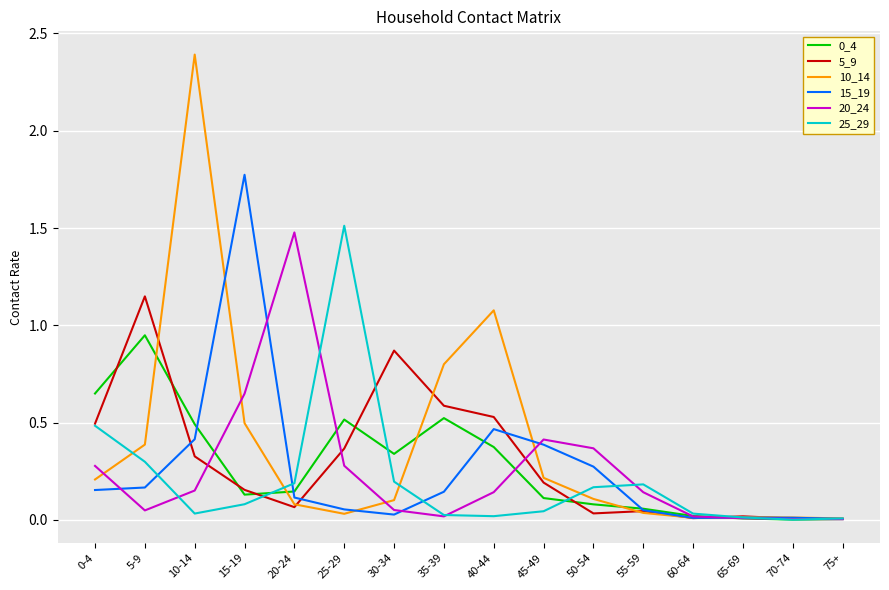

At which category is the sum across all series the highest?

10-14